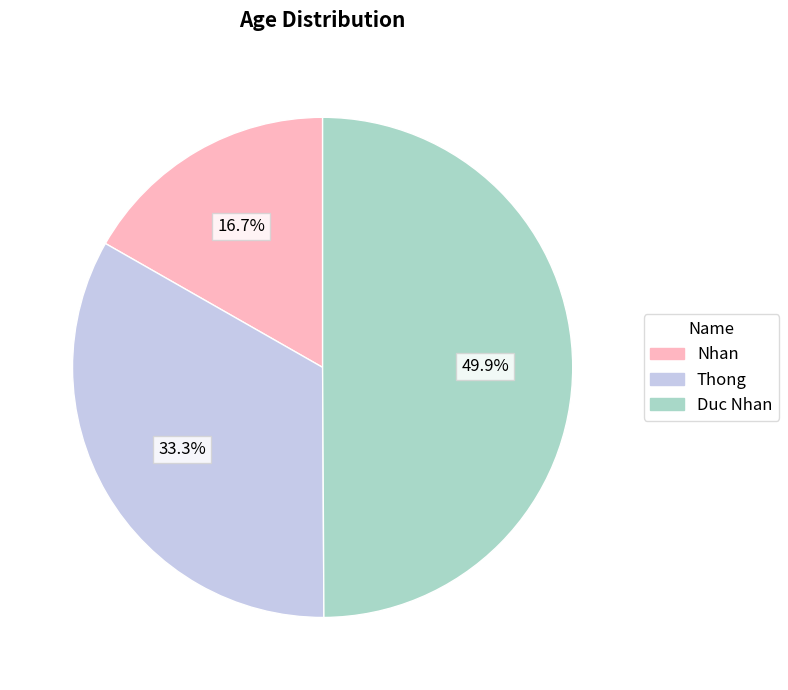

Approximately how many times larger is the value at Thong compared to Nhan?

2.0